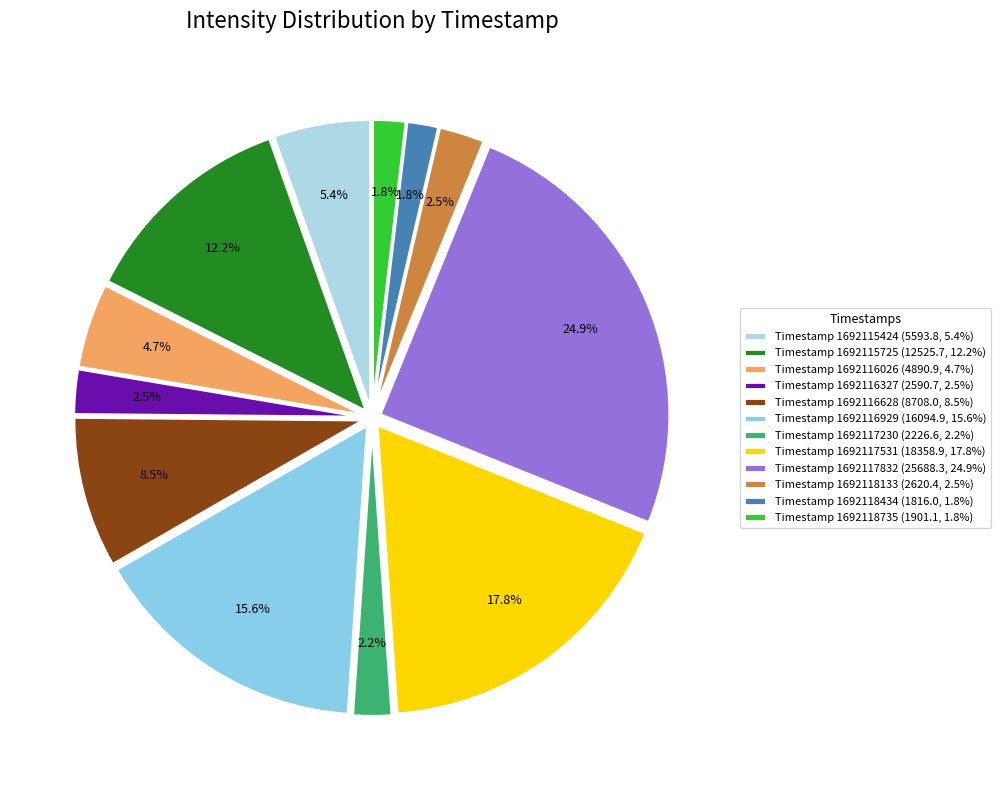

Count the number of slices in the pie.

12